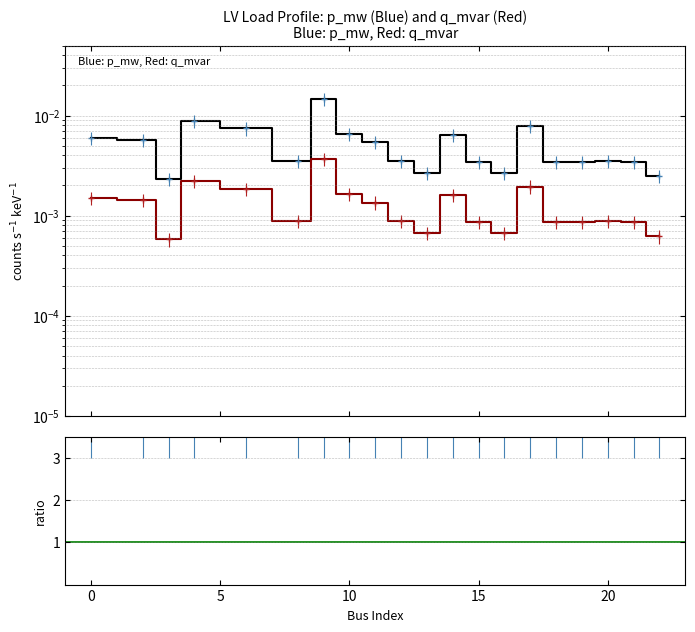

Which series has the largest total across all categories?

p_mw